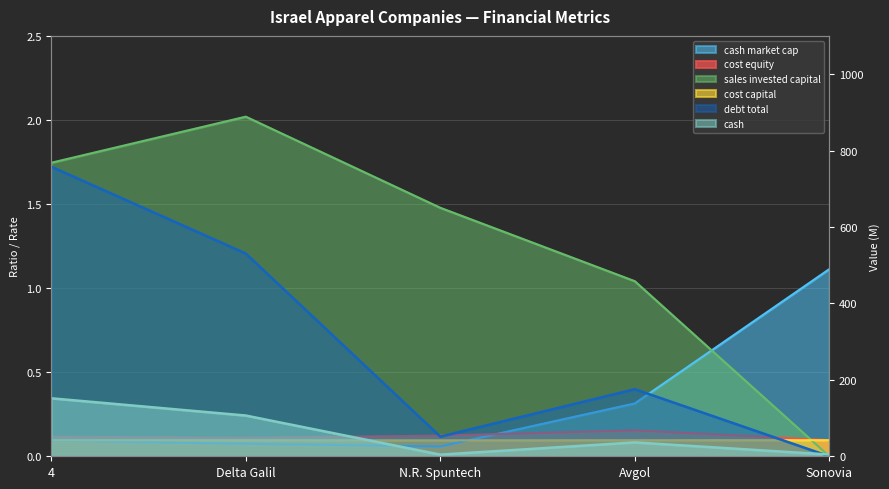

Which series has the largest range (max minus min)?

debt_total